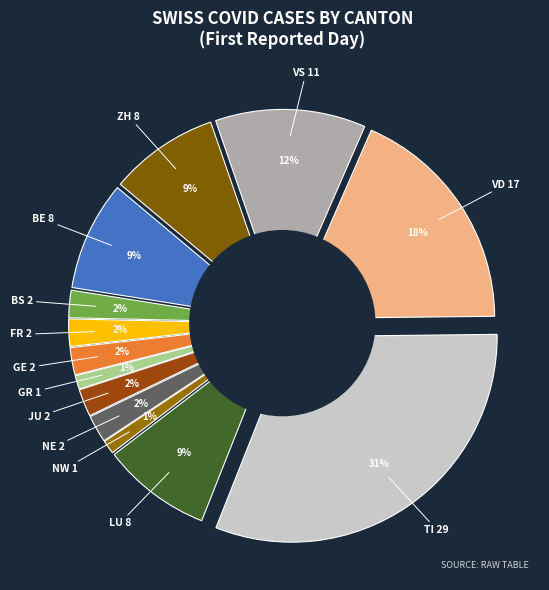

The FR slice represents 17% of the pie. True or false?

False